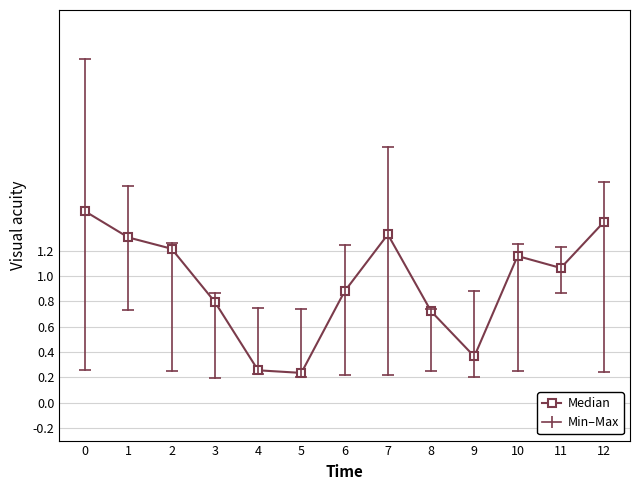

What is the sum of the values at 2 and 6?

2.1